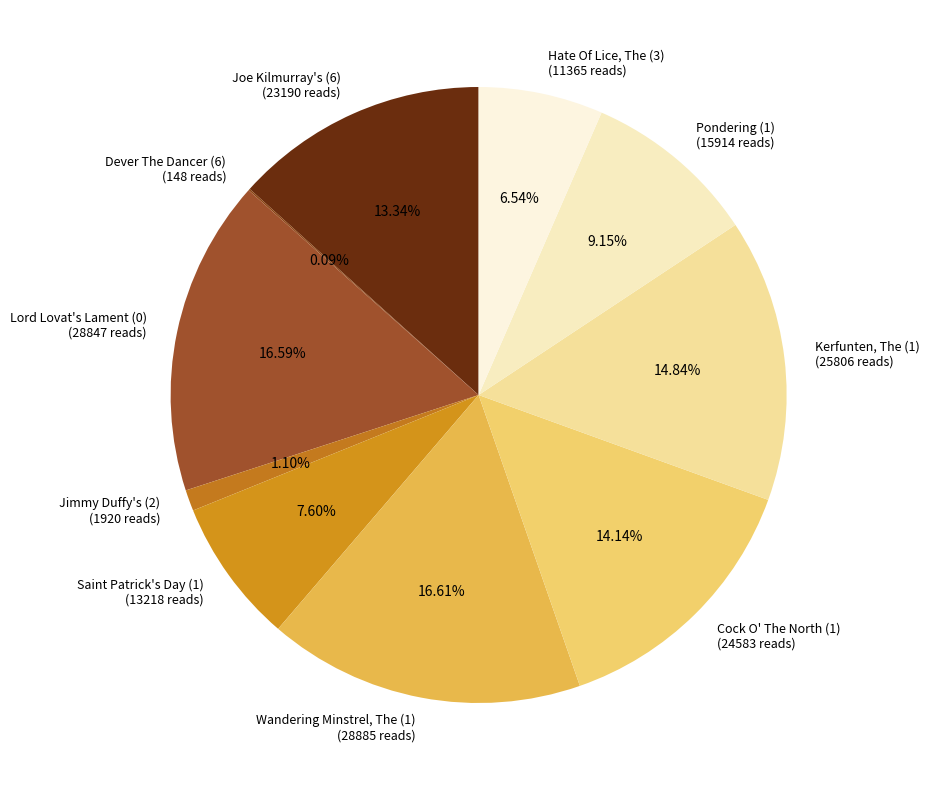

What percentage is the Saint Patrick's Day (1) slice, to the nearest percent?

8%